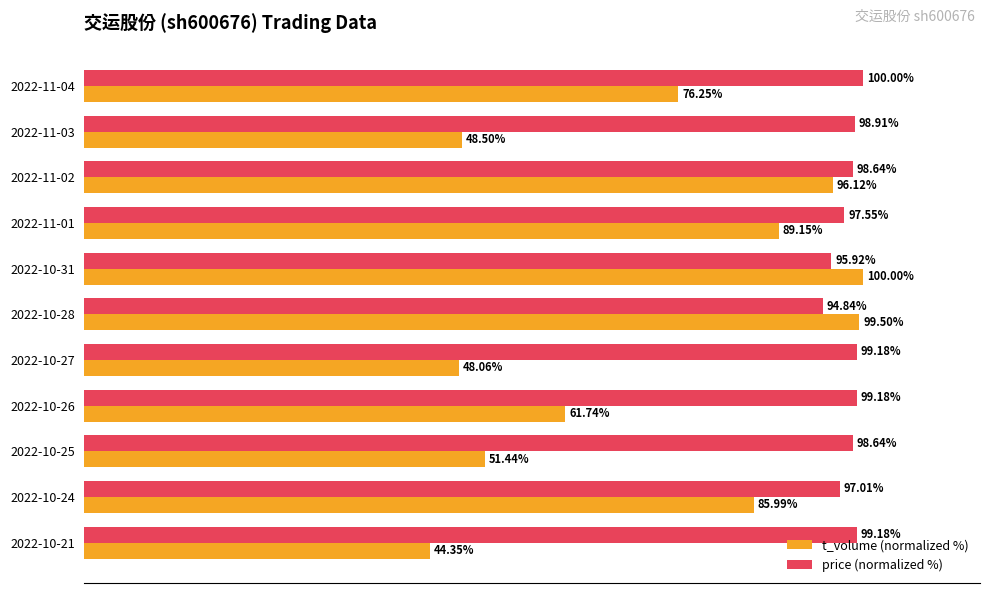

At 2022-11-02, list the series in order from largest to smallest.

price (normalized %), t_volume (normalized %)